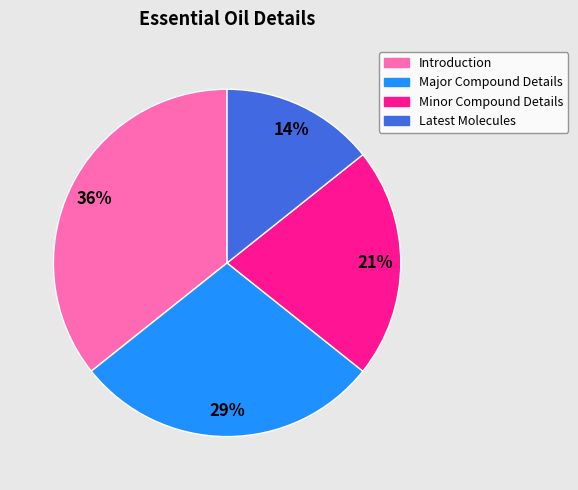

Is there a majority slice in this chart?

No